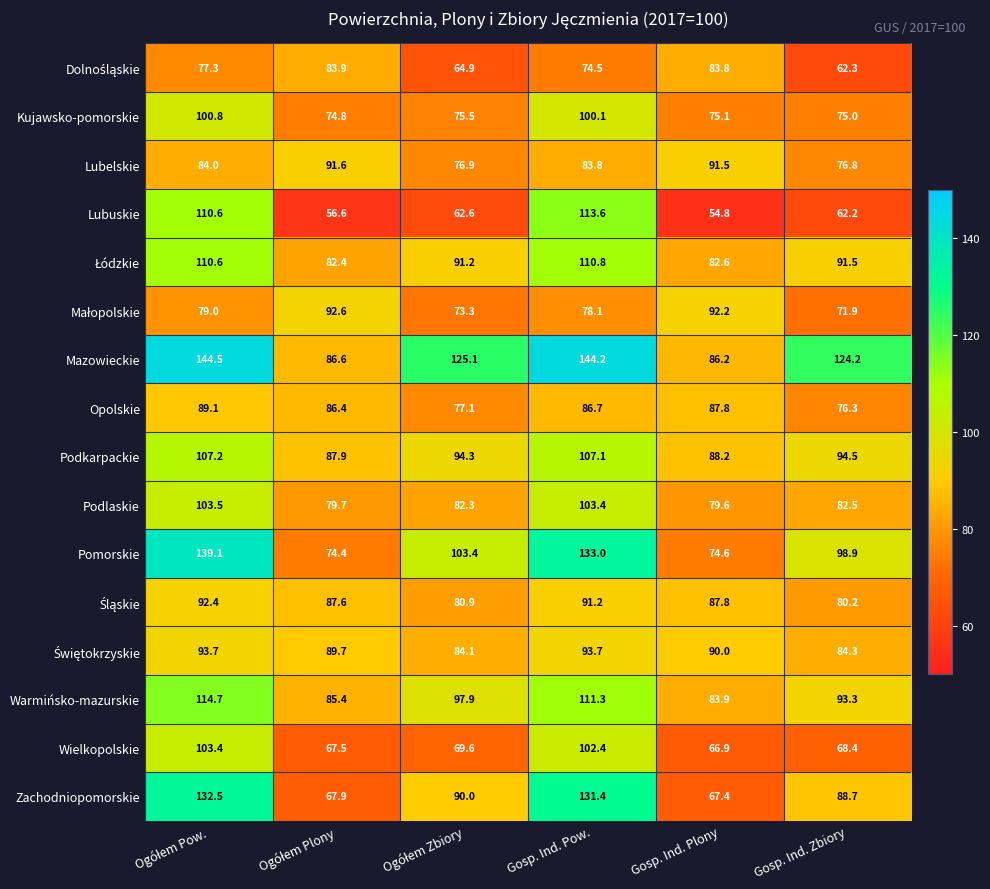

At how many categories does at least one series exceed 72?

6